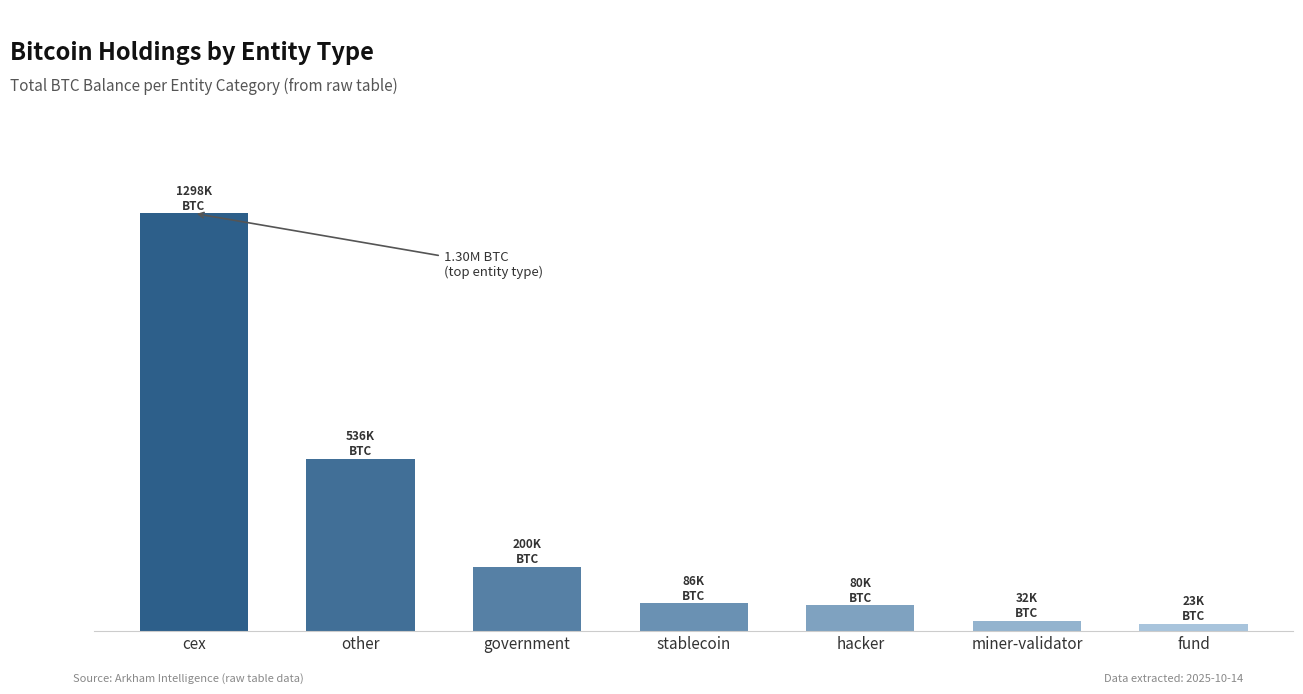

What is the change in value from stablecoin to miner-validator?

-54692.1